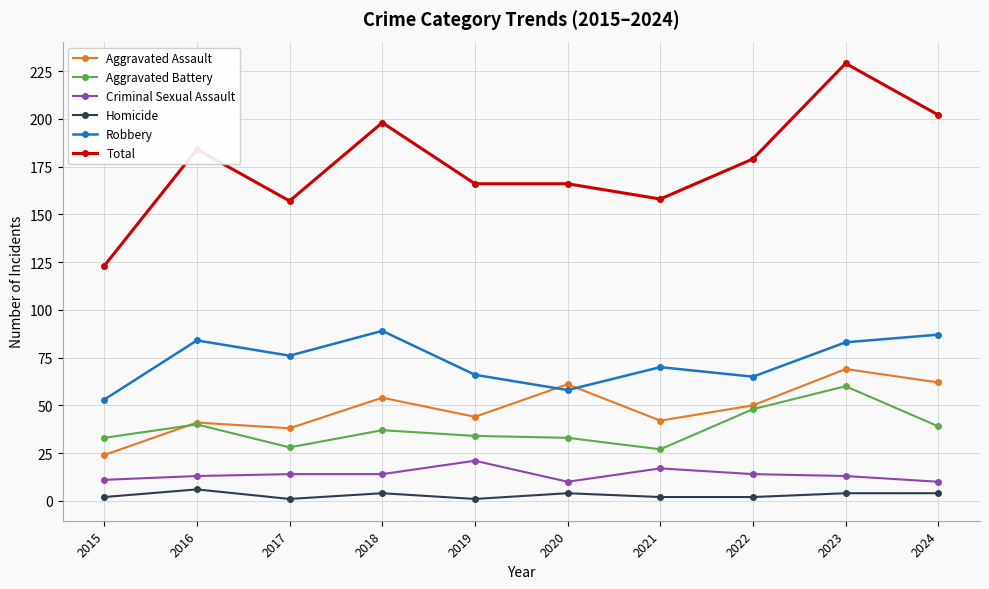

What is the approximate value of Aggravated Assault at 2015, to the nearest 10?

20